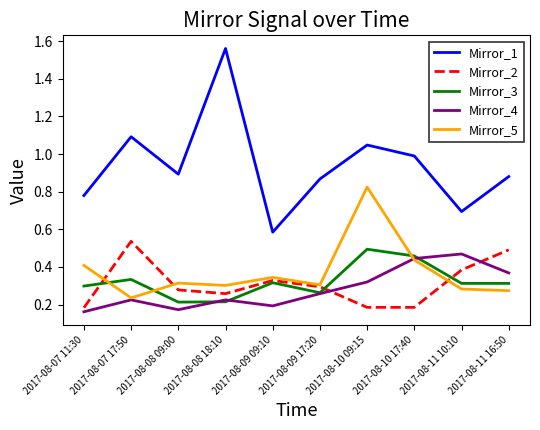

What are all the series names shown in the legend?

Mirror_1, Mirror_2, Mirror_3, Mirror_4, Mirror_5